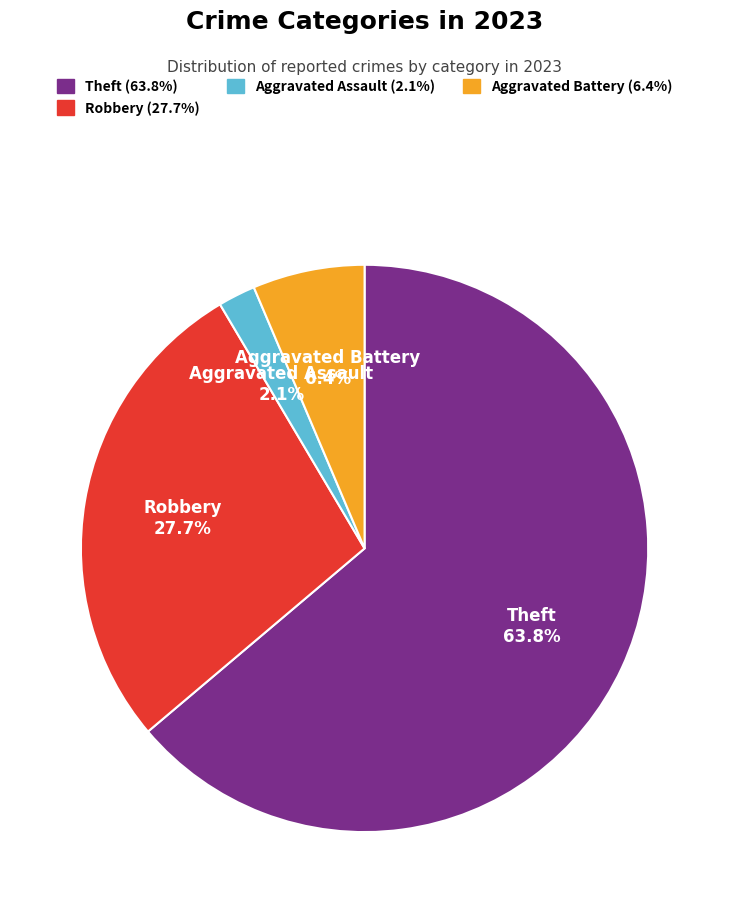

Is there any slice that represents more than half of the pie?

Yes